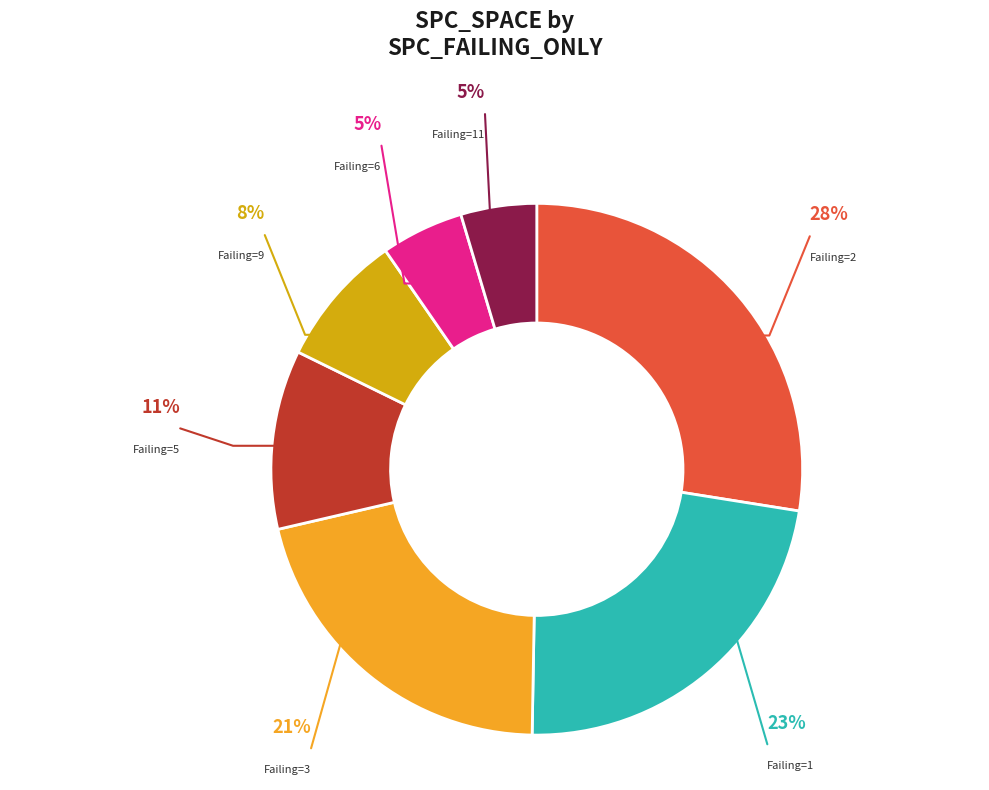

Which has a higher value, -1 or 3?

3